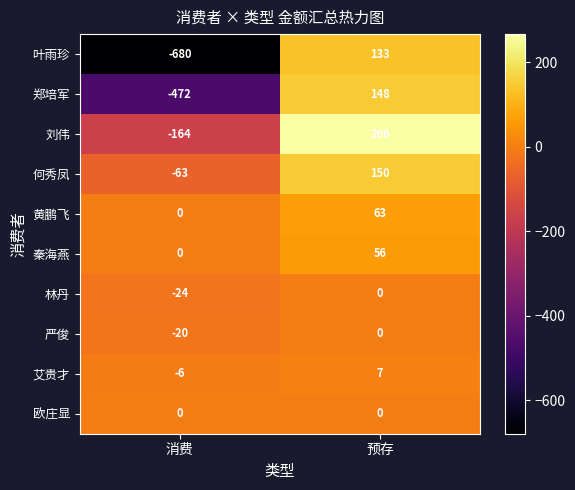

Which series has the widest spread of values?

叶雨珍